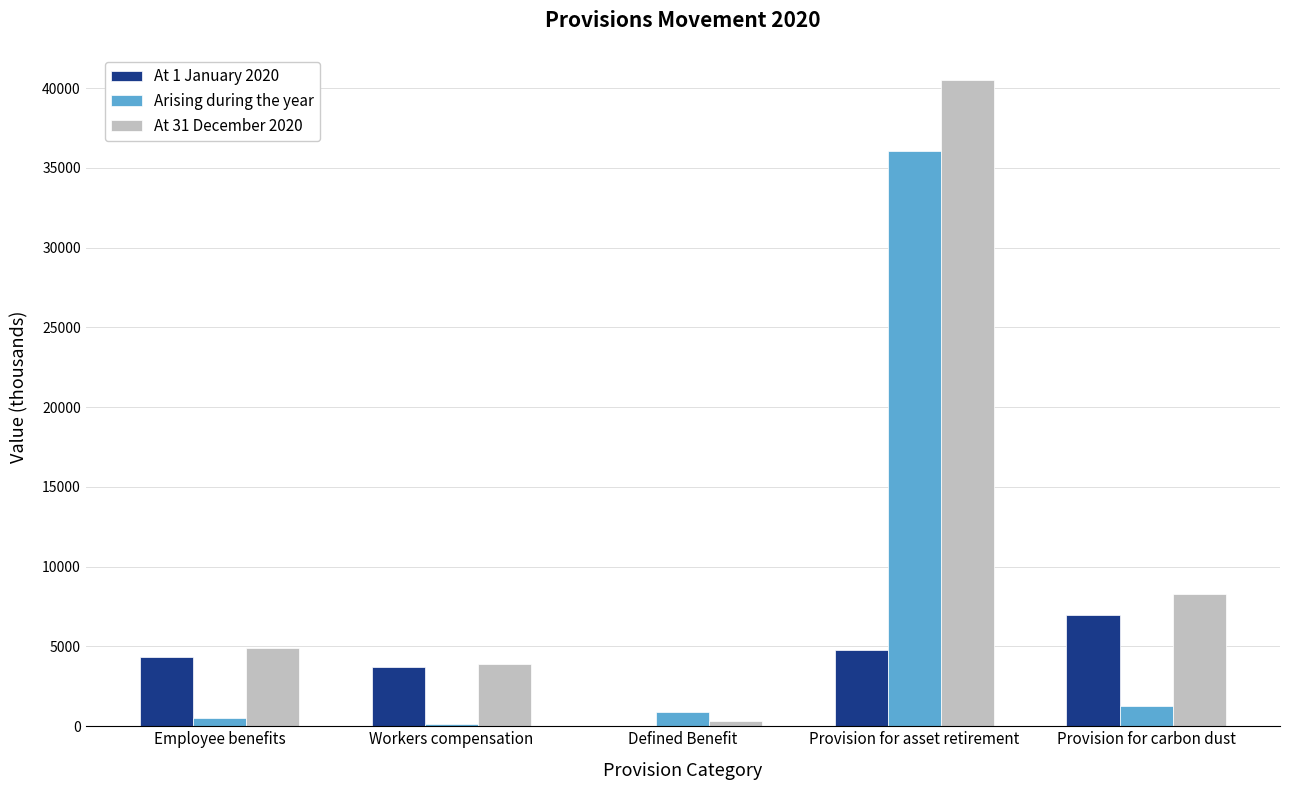

At which category is the sum across all series the highest?

Provision for asset retirement